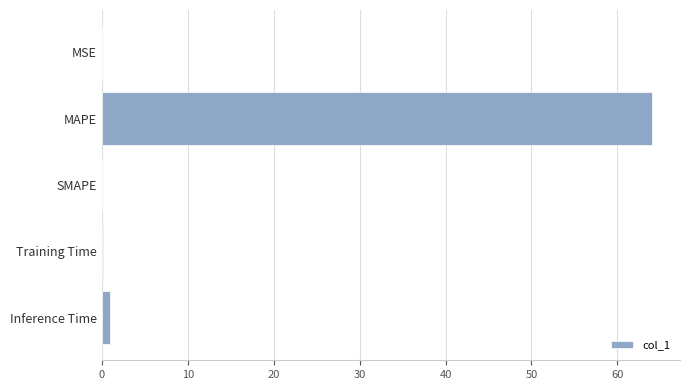

What is the sum of all values?

65.2